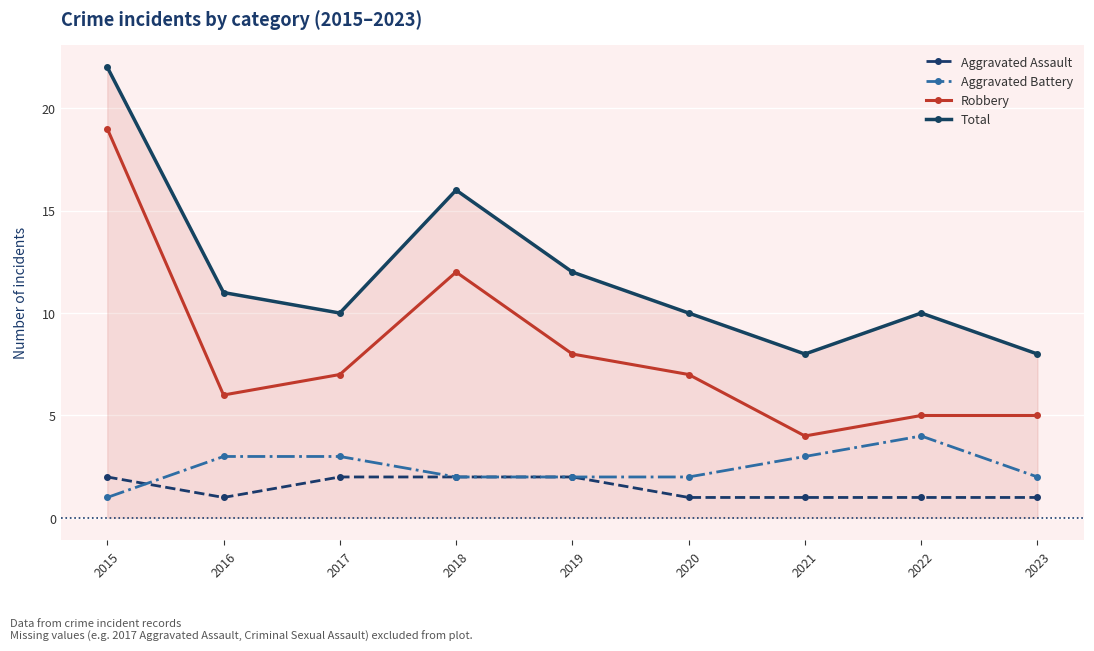

How many distinct data groups are displayed?

4